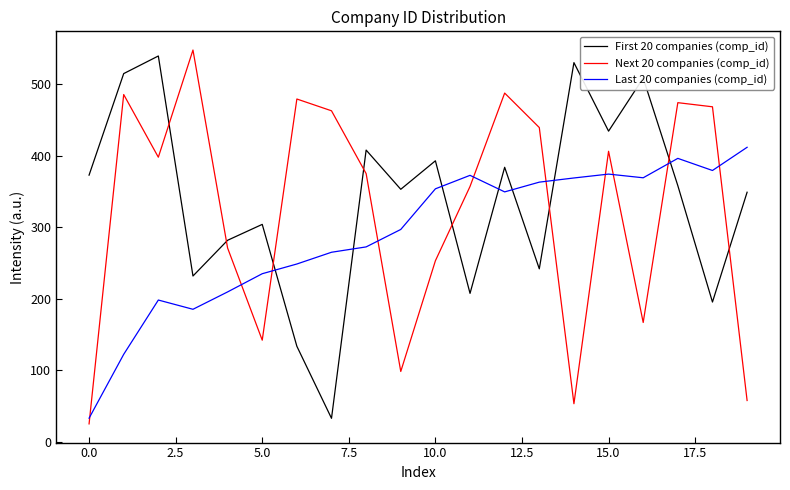

At how many categories does at least one series exceed 119?

20